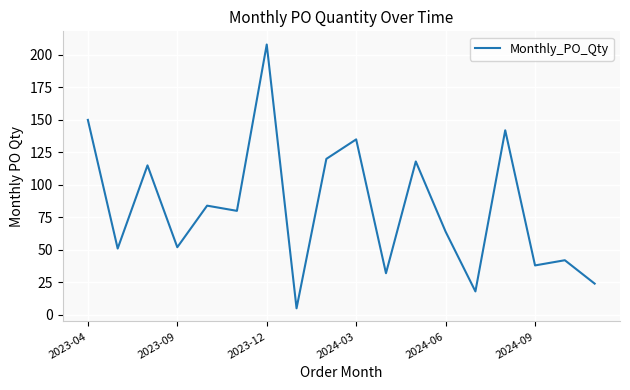

What is the greatest value displayed?

208